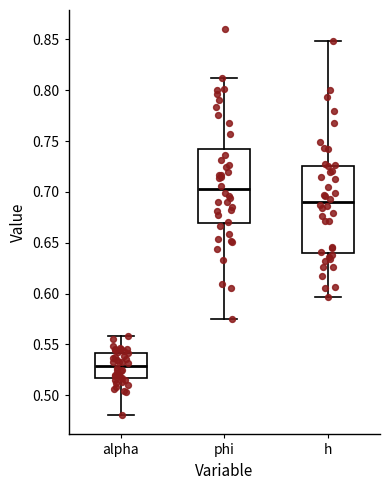

Reading left to right, read every box against the y-axis: the position of its median line, the range the box covers, and the ends of its whiskers. The values are not printed on the chart, so give them approximately, as read against the axis.

alpha: median 0.530, box 0.515 to 0.540, whiskers 0.480 to 0.560
phi: median 0.705, box 0.670 to 0.740, whiskers 0.575 to 0.810
h: median 0.690, box 0.640 to 0.725, whiskers 0.595 to 0.850